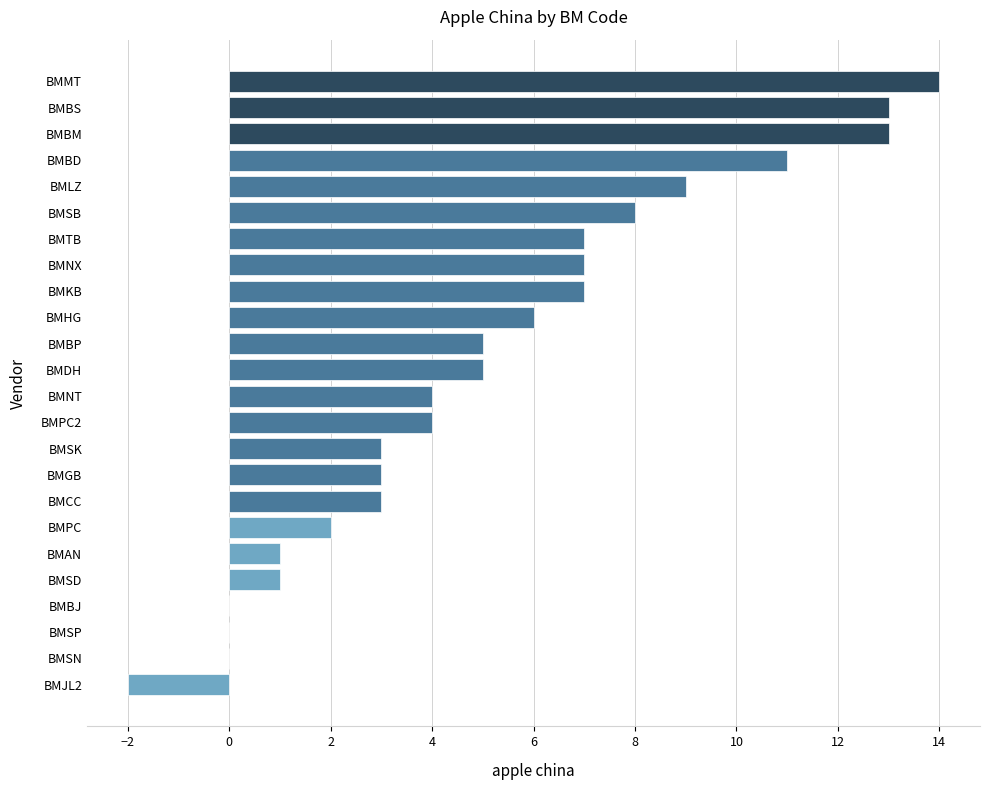

Read the value at BMCC.

3